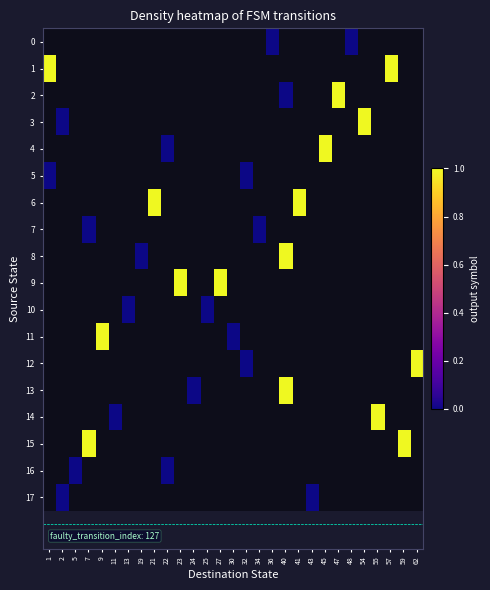

At which label is 1 closest to 1?

1